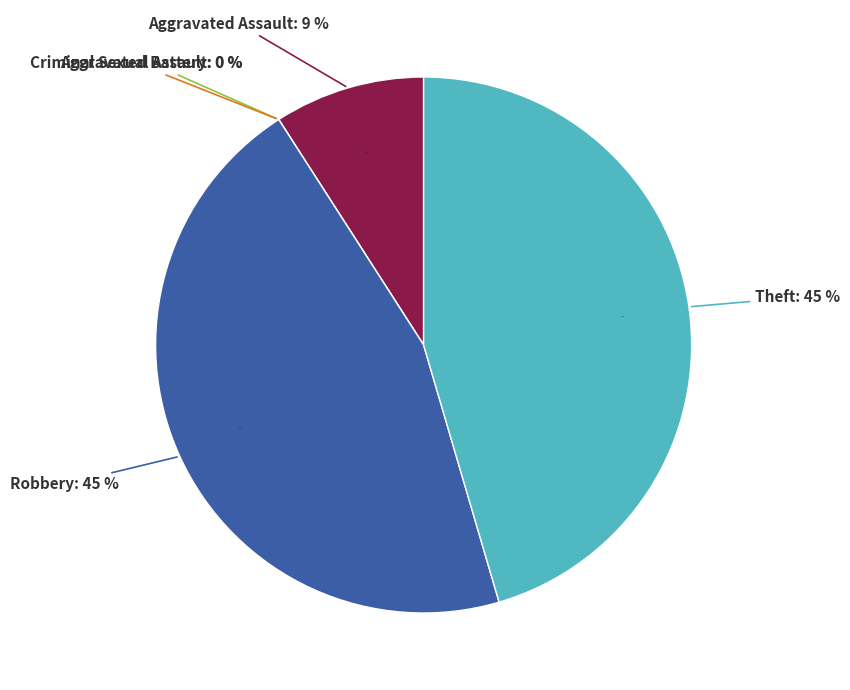

Is it true that Theft is 54% of the pie?

False